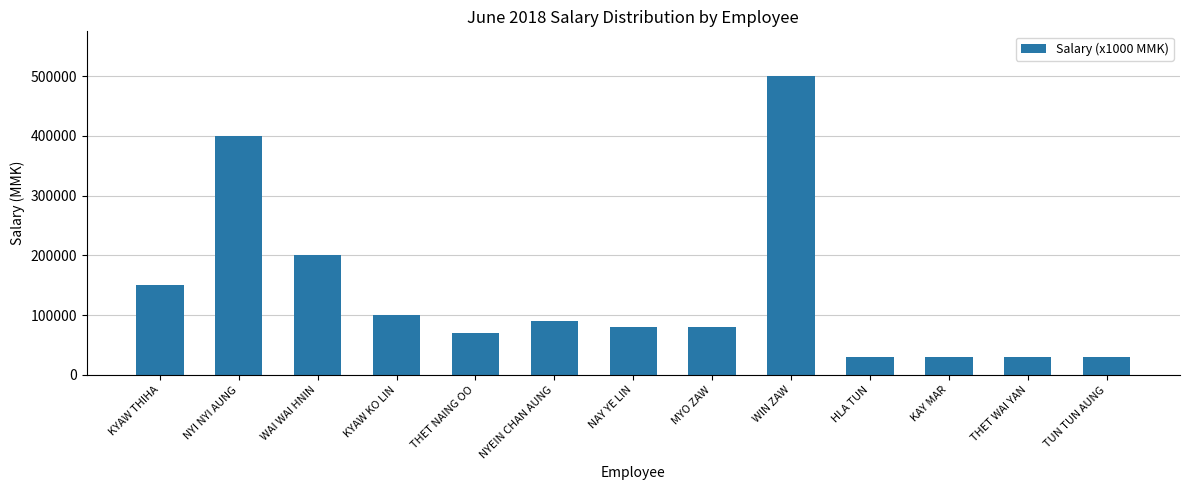

Count the number of data series in this chart.

1